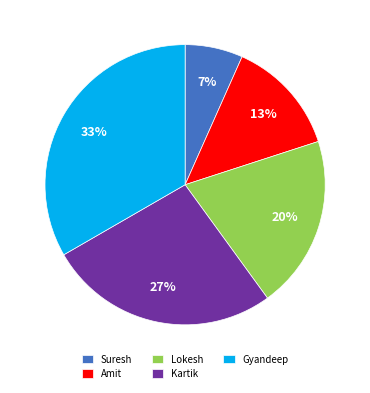

What percentage is the Gyandeep slice, to the nearest percent?

33%